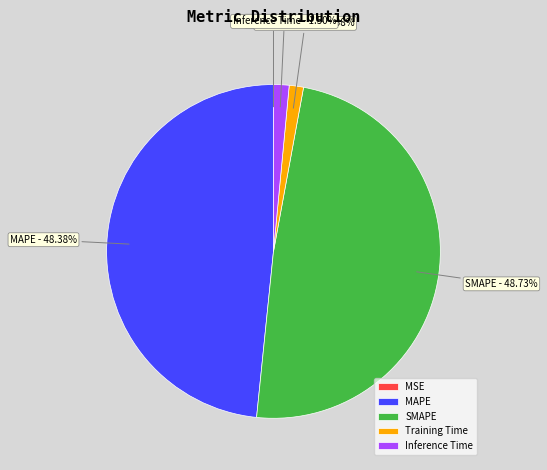

Does Training Time represent more than half of the total?

No